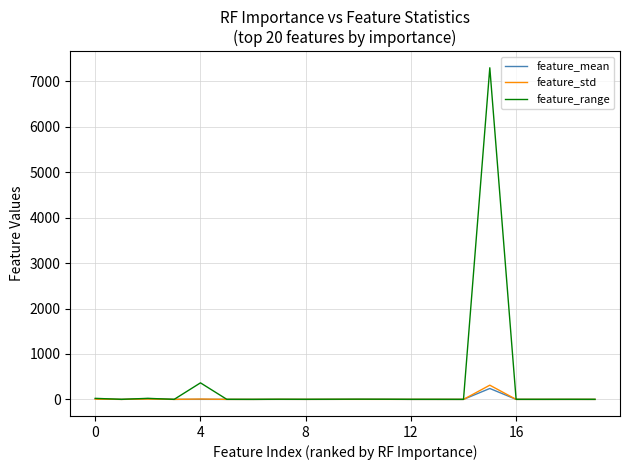

What are all the series names shown in the legend?

feature_mean, feature_std, feature_range